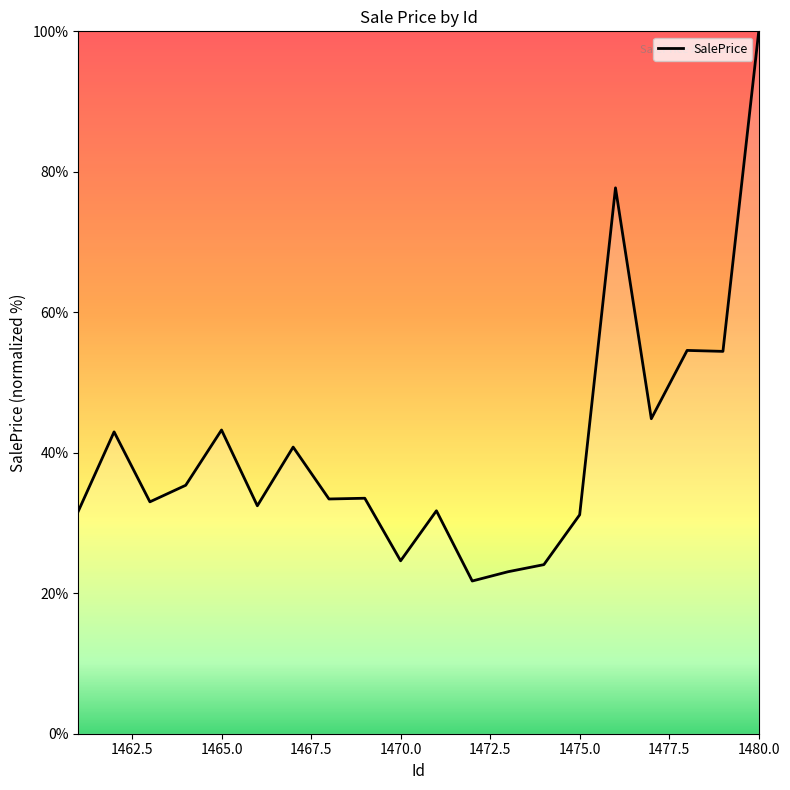

What is the greatest value displayed?

100.0